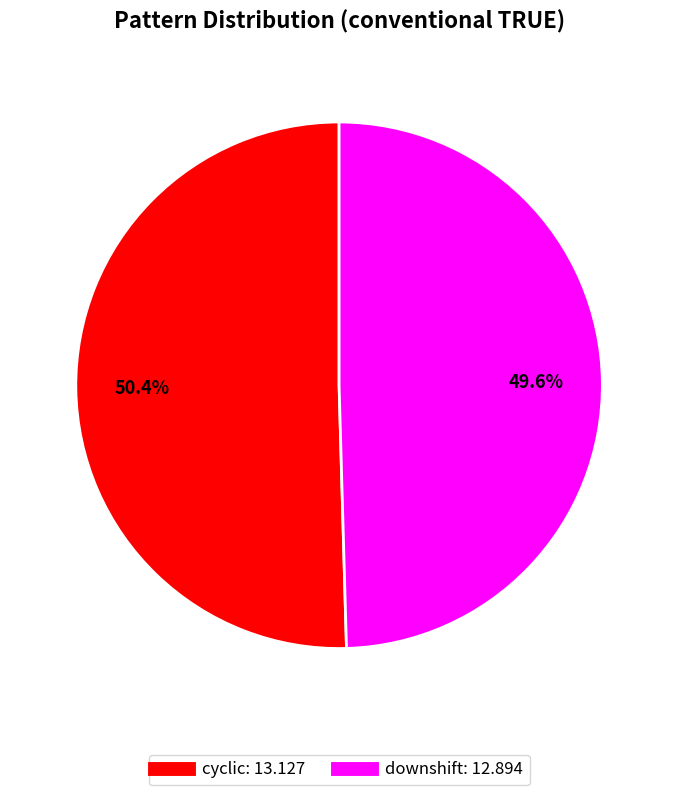

Is there a majority slice in this chart?

Yes